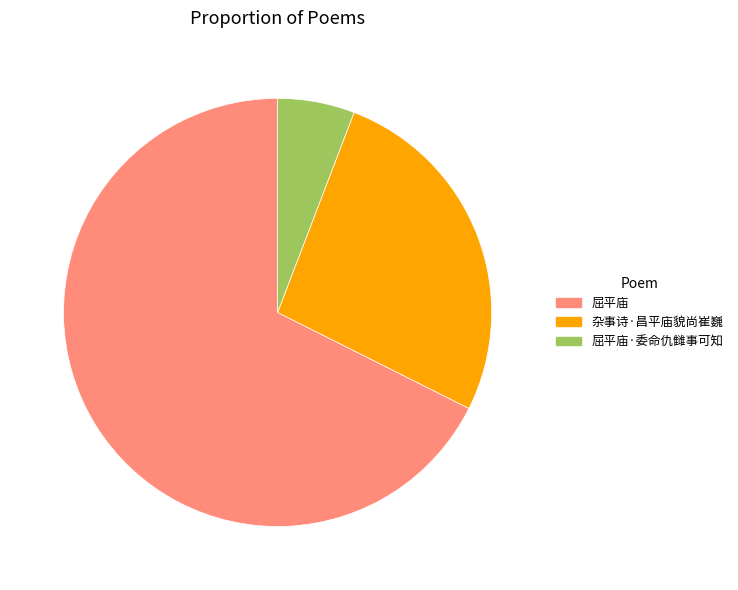

Is it true that 杂事诗·昌平庙貌尚崔巍 is 27% of the pie?

True